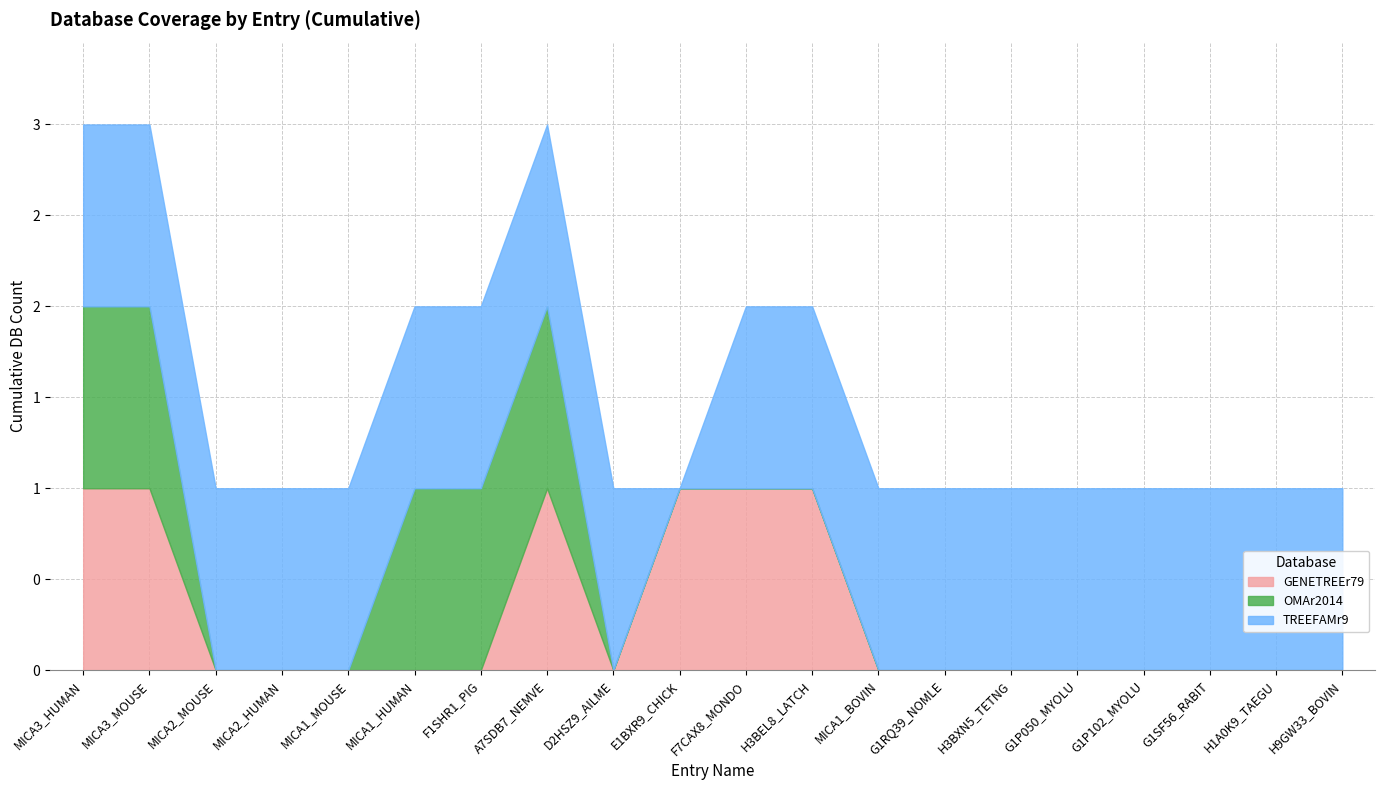

Reading right to left, transcribe all the data shown in this chart.

GENETREEr79: H9GW33_BOVIN=0	H1A0K9_TAEGU=0	G1SF56_RABIT=0	G1P102_MYOLU=0	G1P050_MYOLU=0	H3BXN5_TETNG=0	G1RQ39_NOMLE=0	MICA1_BOVIN=0	H3BEL8_LATCH=1	F7CAX8_MONDO=1	E1BXR9_CHICK=1	D2HSZ9_AILME=0	A7SDB7_NEMVE=1	F1SHR1_PIG=0	MICA1_HUMAN=0	MICA1_MOUSE=0	MICA2_HUMAN=0	MICA2_MOUSE=0	MICA3_MOUSE=1	MICA3_HUMAN=1
OMAr2014: H9GW33_BOVIN=0	H1A0K9_TAEGU=0	G1SF56_RABIT=0	G1P102_MYOLU=0	G1P050_MYOLU=0	H3BXN5_TETNG=0	G1RQ39_NOMLE=0	MICA1_BOVIN=0	H3BEL8_LATCH=0	F7CAX8_MONDO=0	E1BXR9_CHICK=0	D2HSZ9_AILME=0	A7SDB7_NEMVE=1	F1SHR1_PIG=1	MICA1_HUMAN=1	MICA1_MOUSE=0	MICA2_HUMAN=0	MICA2_MOUSE=0	MICA3_MOUSE=1	MICA3_HUMAN=1
TREEFAMr9: H9GW33_BOVIN=1	H1A0K9_TAEGU=1	G1SF56_RABIT=1	G1P102_MYOLU=1	G1P050_MYOLU=1	H3BXN5_TETNG=1	G1RQ39_NOMLE=1	MICA1_BOVIN=1	H3BEL8_LATCH=1	F7CAX8_MONDO=1	E1BXR9_CHICK=0	D2HSZ9_AILME=1	A7SDB7_NEMVE=1	F1SHR1_PIG=1	MICA1_HUMAN=1	MICA1_MOUSE=1	MICA2_HUMAN=1	MICA2_MOUSE=1	MICA3_MOUSE=1	MICA3_HUMAN=1